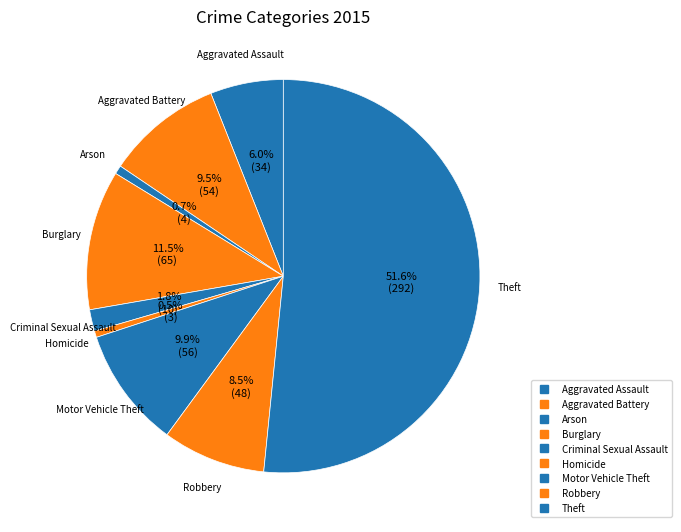

What percentage is the Motor Vehicle Theft slice, to the nearest percent?

10%